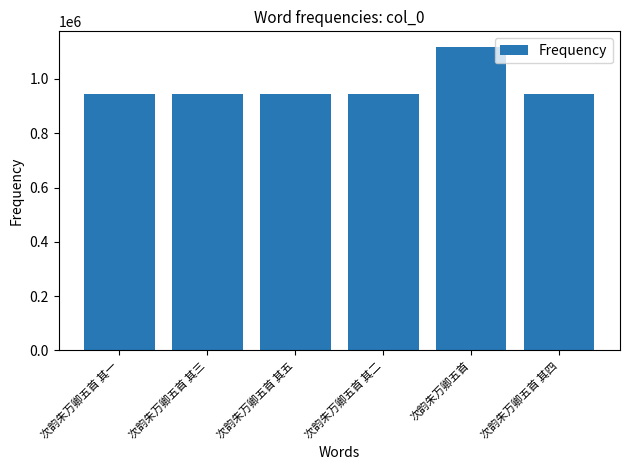

How many series are shown in this chart?

1